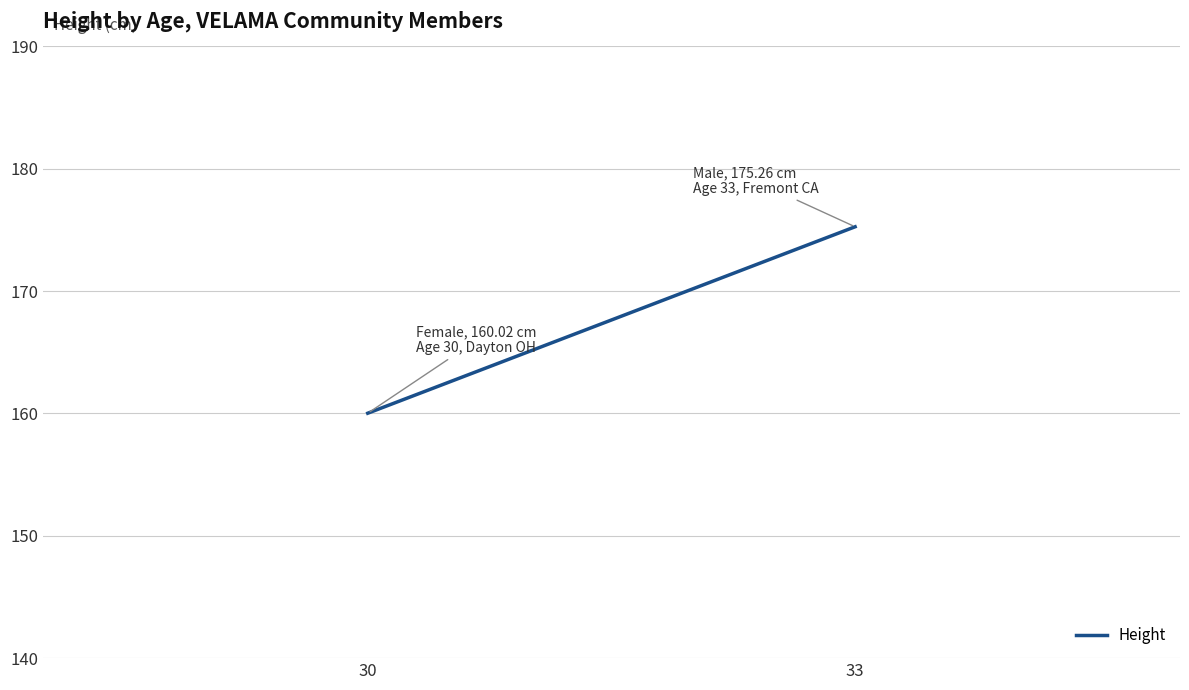

Is it true that the value at 30 is 71.5?

False